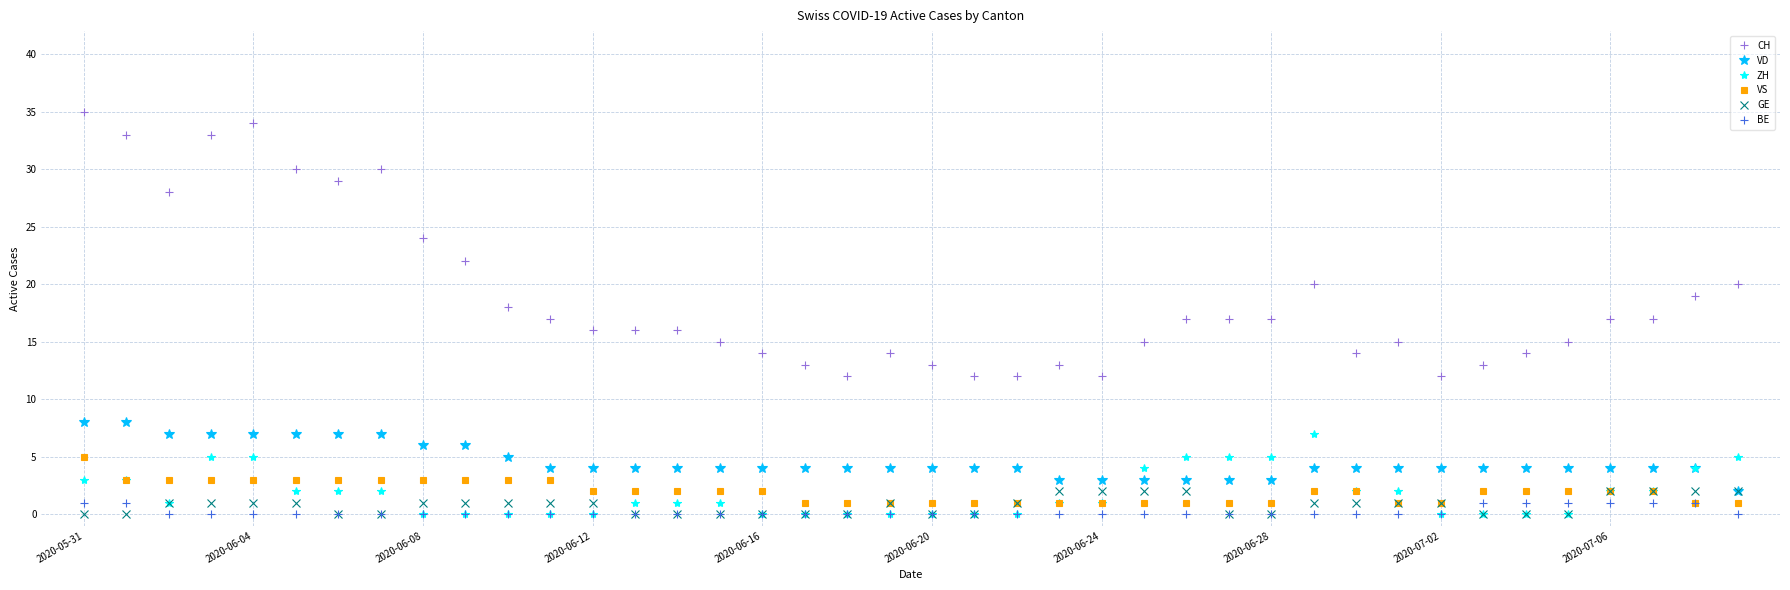

Which series has the largest total across all categories?

CH